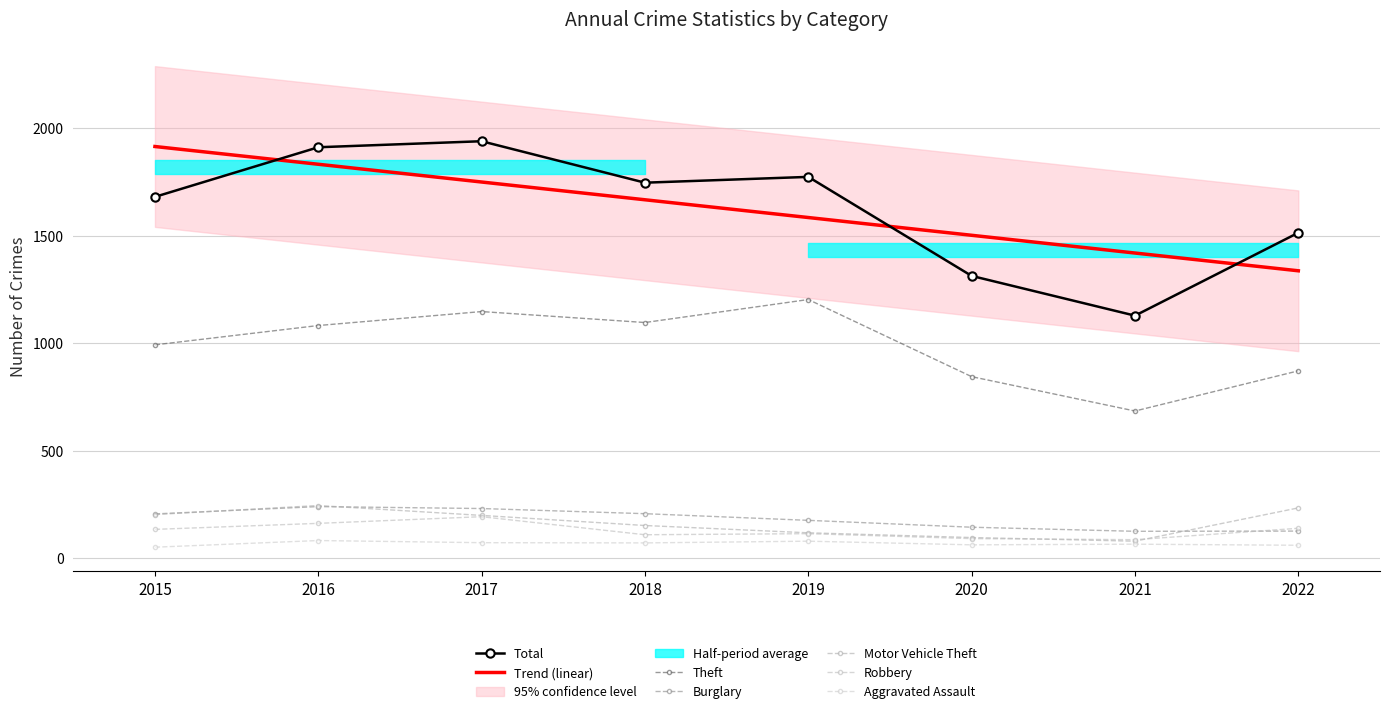

Where is Aggravated Assault nearest to the value 65?

2021